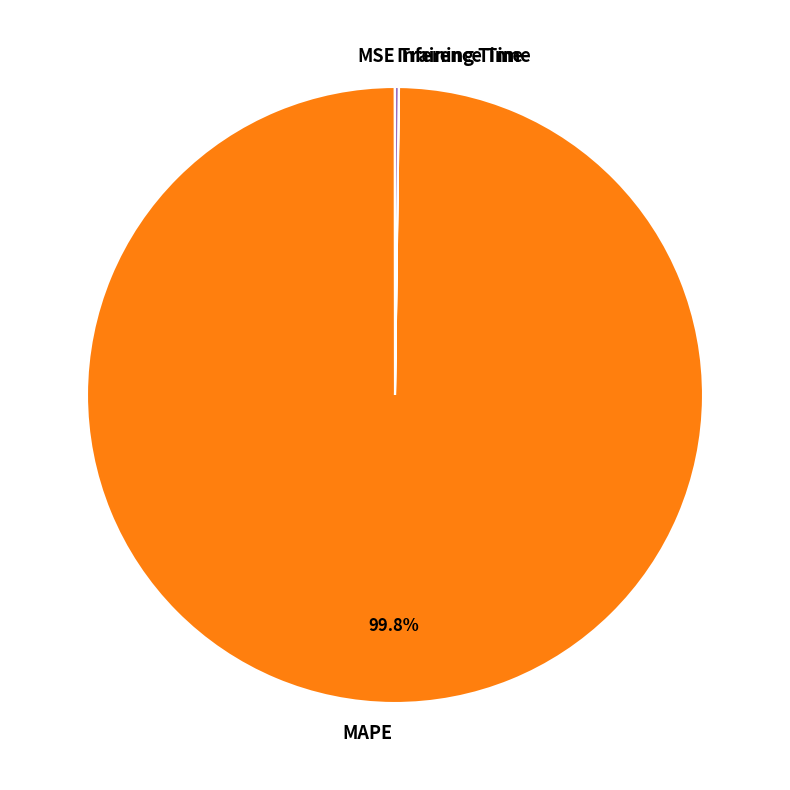

Which slice represents more than half of the pie?

MAPE